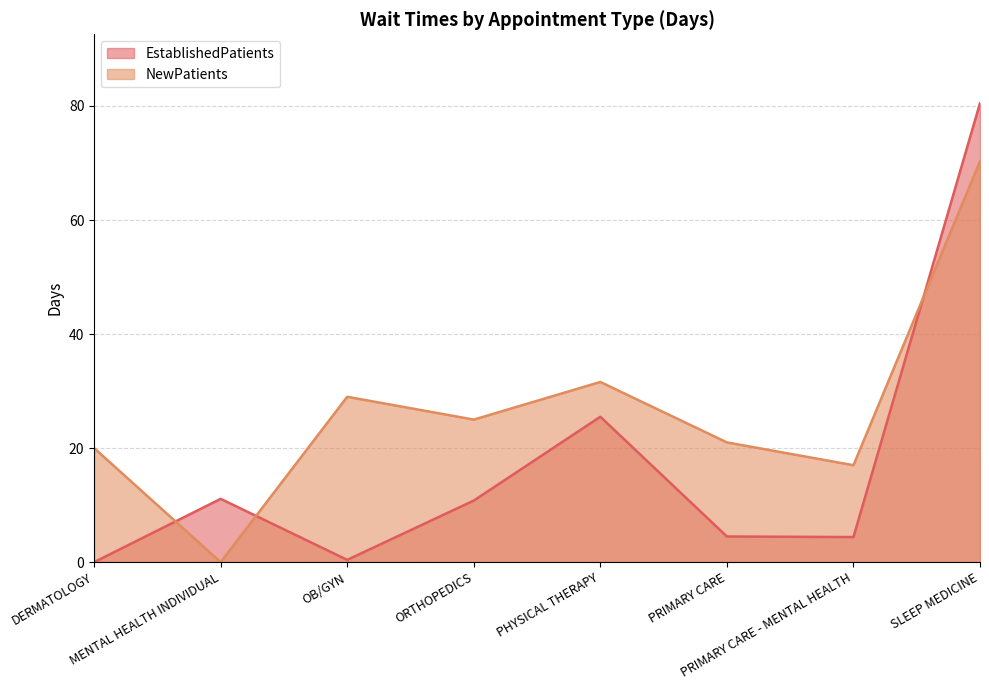

After their last crossing, which series has the higher values: EstablishedPatients or NewPatients?

EstablishedPatients